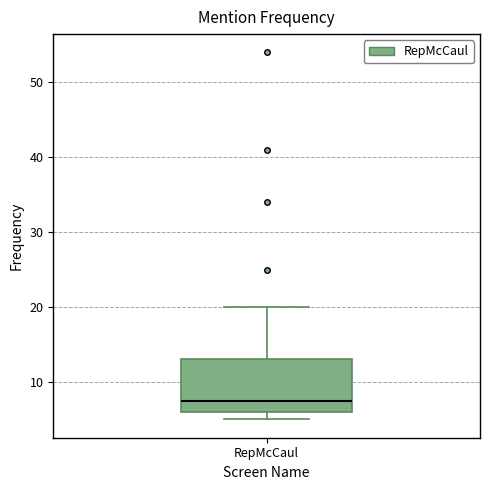

Transcribe this box plot: give where the median line is, the range the box spans, and where the two whiskers end, as read against the y-axis. The values are not printed on the chart, so give them approximately, as read against the axis.

median 8, box 6 to 13, whiskers 5 to 20